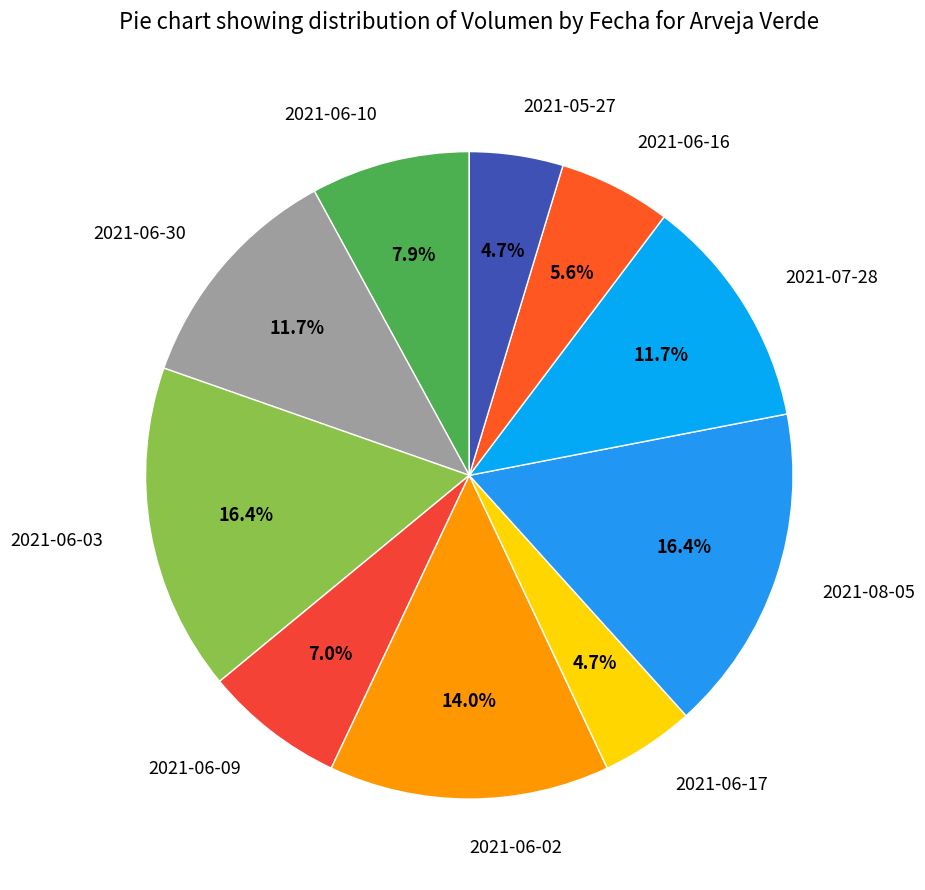

How many slices are in this pie chart?

10